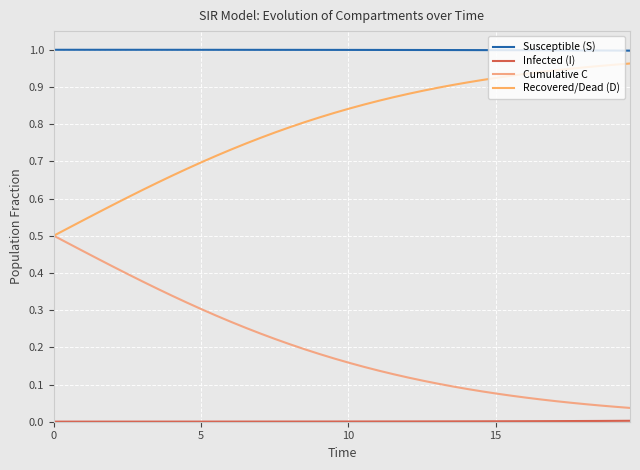

Is this an area chart (filled region under the line)?

No